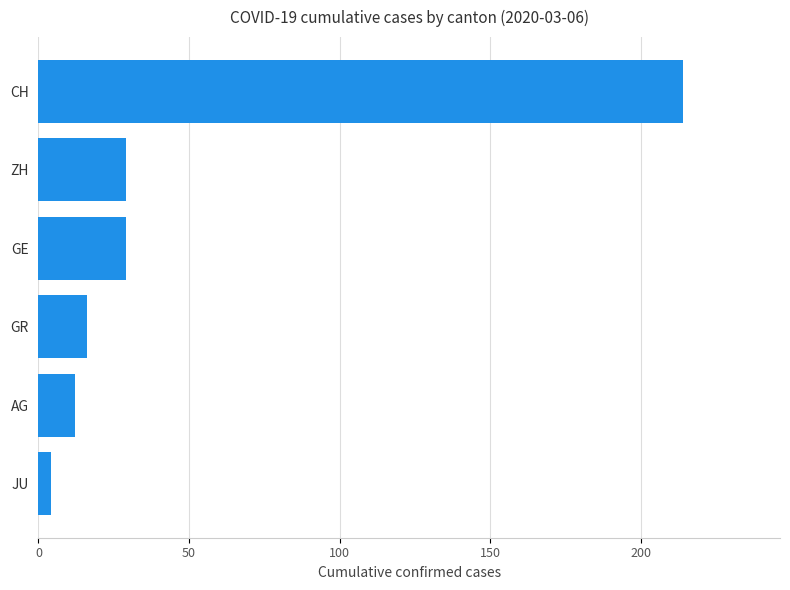

Is it true that the value at ZH is 51?

False